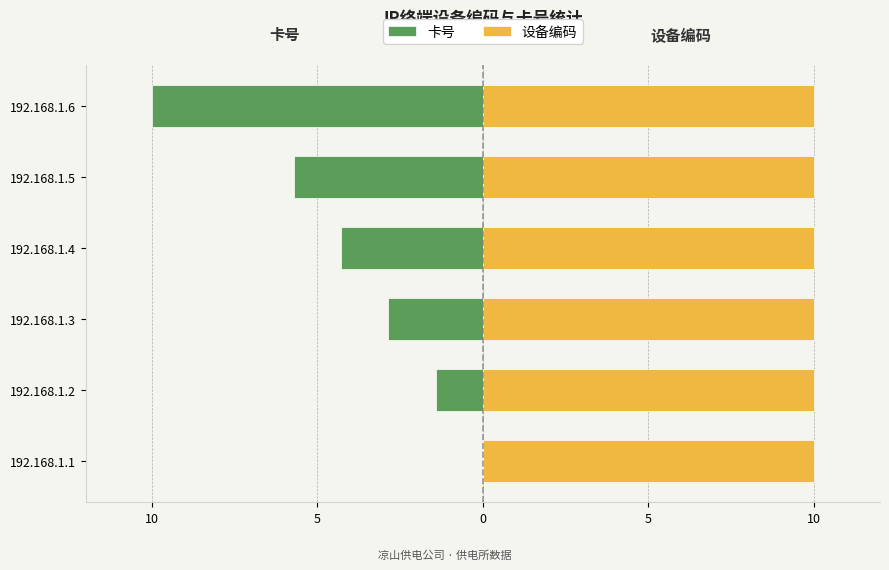

Rank the series at 5 from lowest to highest value.

卡号, 设备编码